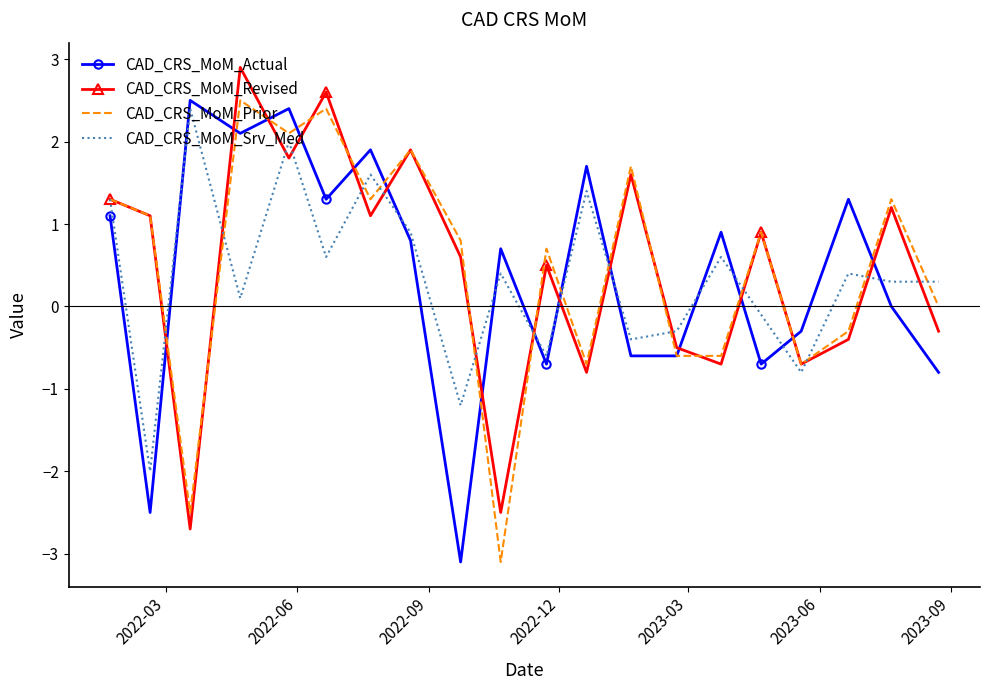

True or false: CAD_CRS_MoM_Actual and CAD_CRS_MoM_Srv_Med intersect in this chart.

True